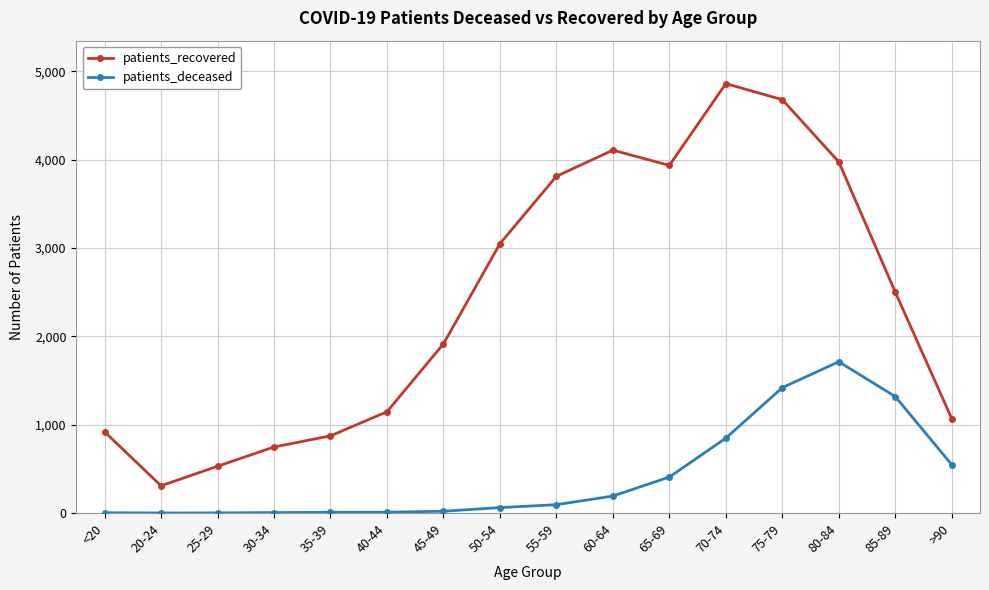

At how many categories does at least one series exceed 377?

15